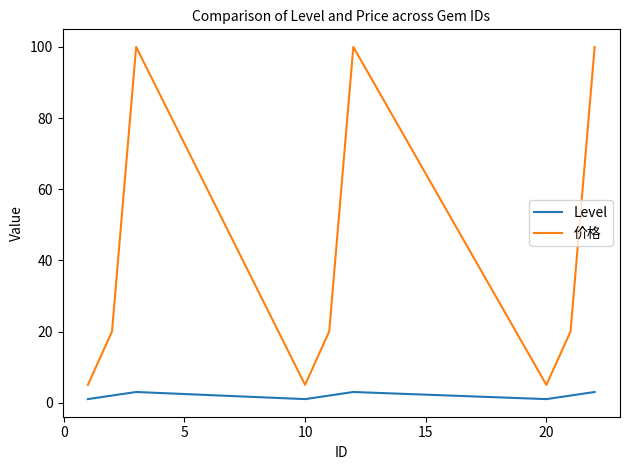

Which series has the largest range (max minus min)?

价格